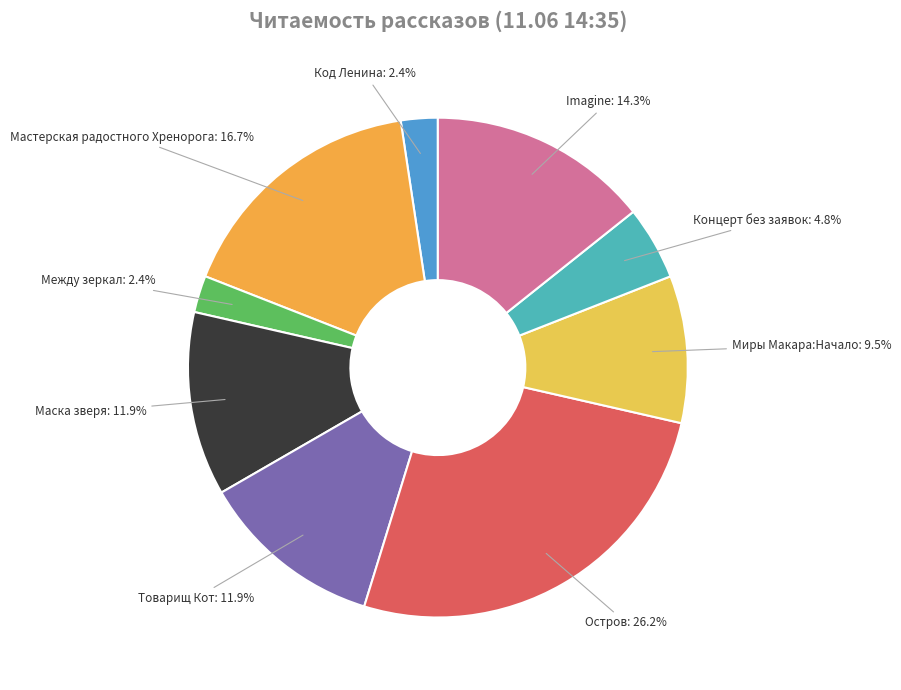

Is Между зеркал the majority of the pie?

No